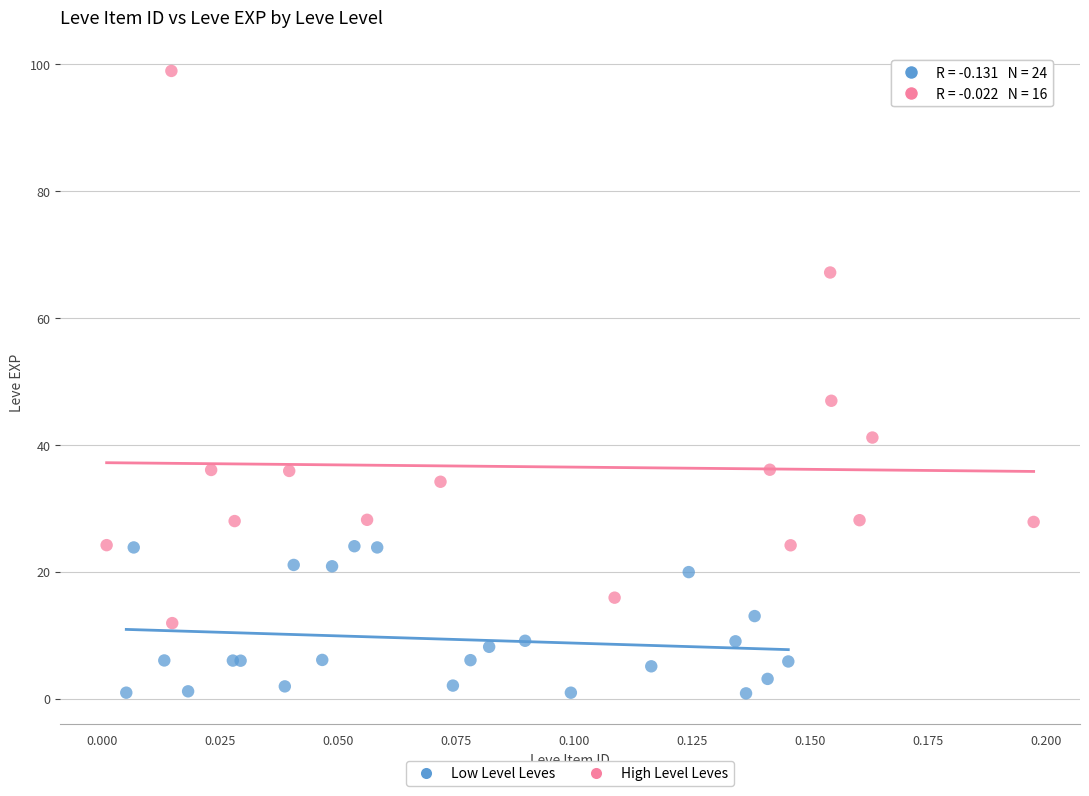

Which series contains the lowest Y value?

Low Level Leves